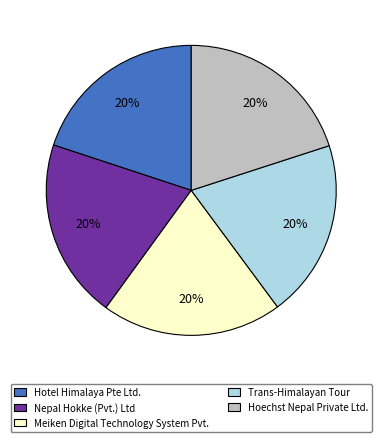

The Nepal Hokke (Pvt.) Ltd slice represents 20% of the pie. True or false?

True